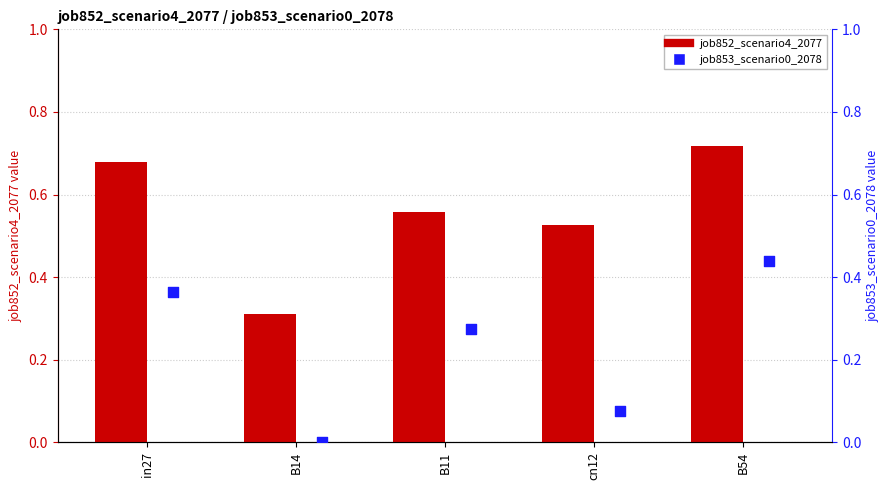

What is the total value across all series at B54?

1.2